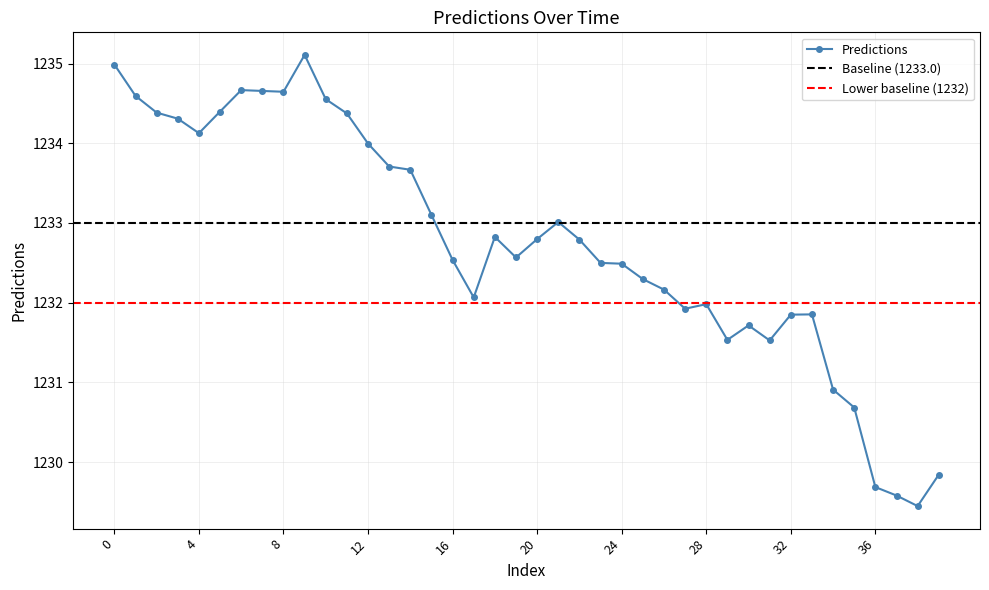

What is the approximate value at 0?

1235.0